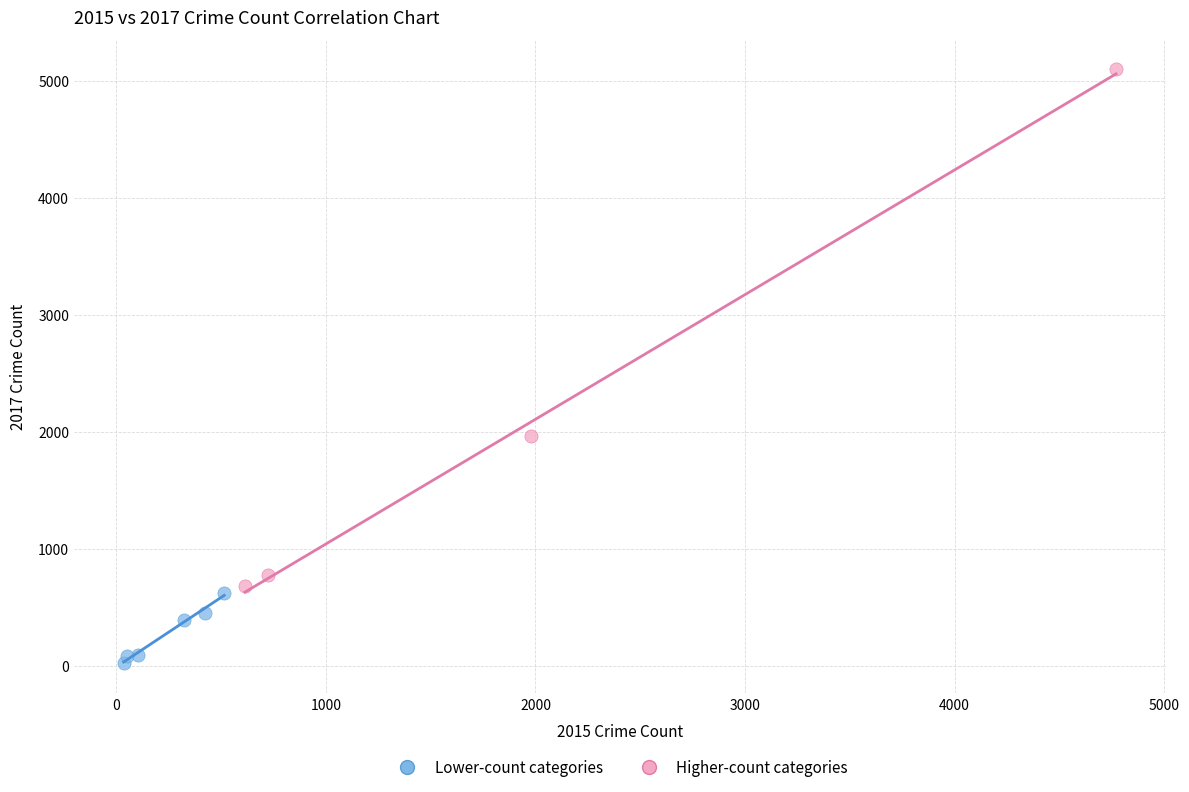

Which series reaches the minimum Y coordinate?

Lower-count categories